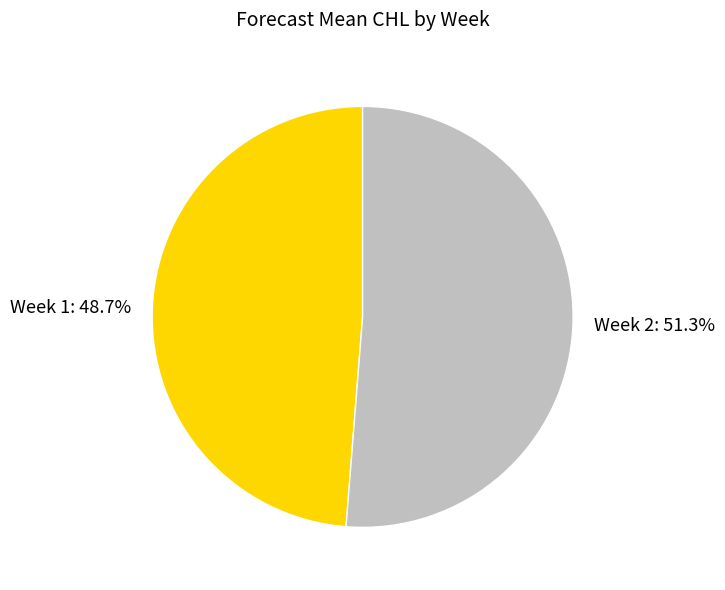

Which slice is the smallest?

Week 1